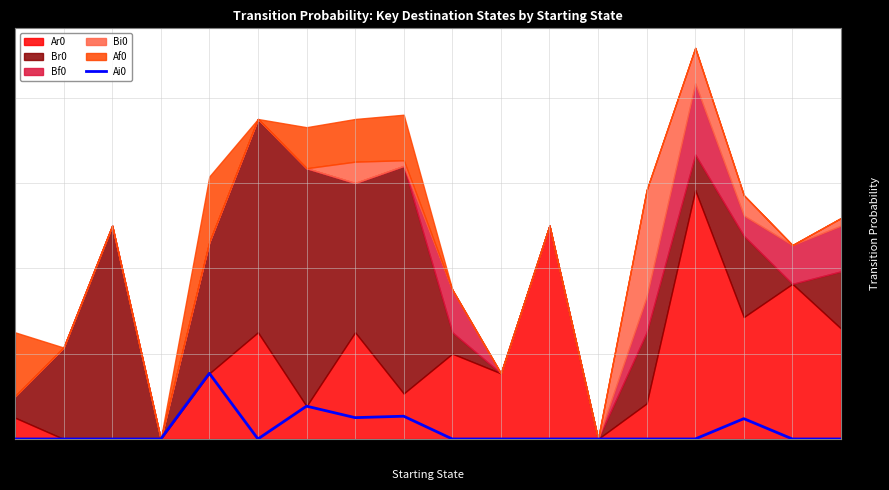

The value at Af0 is -0.1. True or false?

False